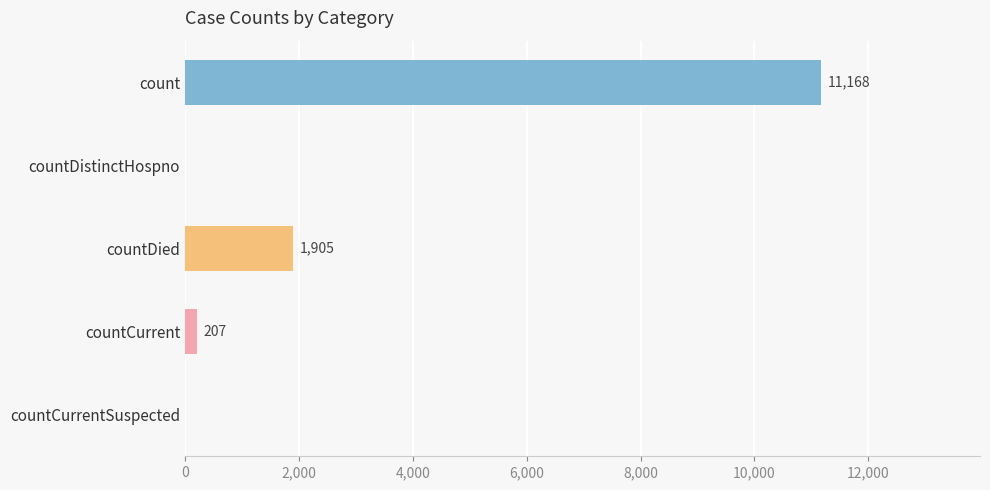

True or false: the data shows 0 at countCurrentSuspected.

True